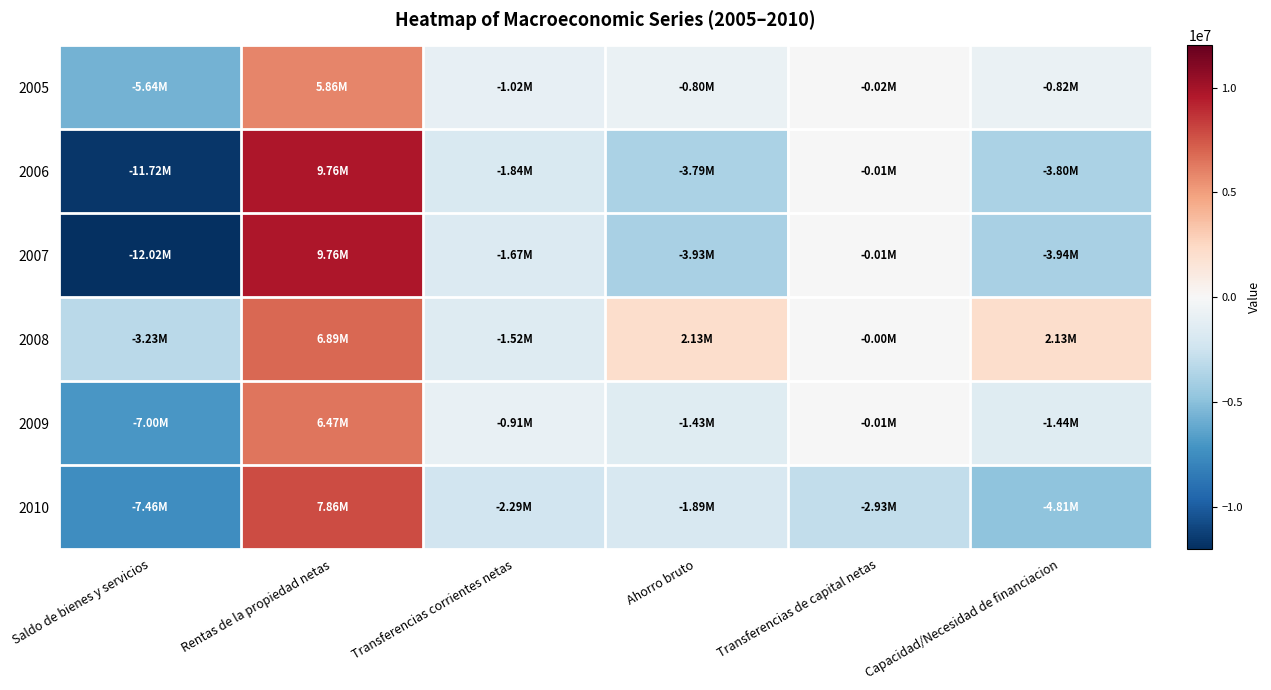

Count the number of categories in the chart.

6